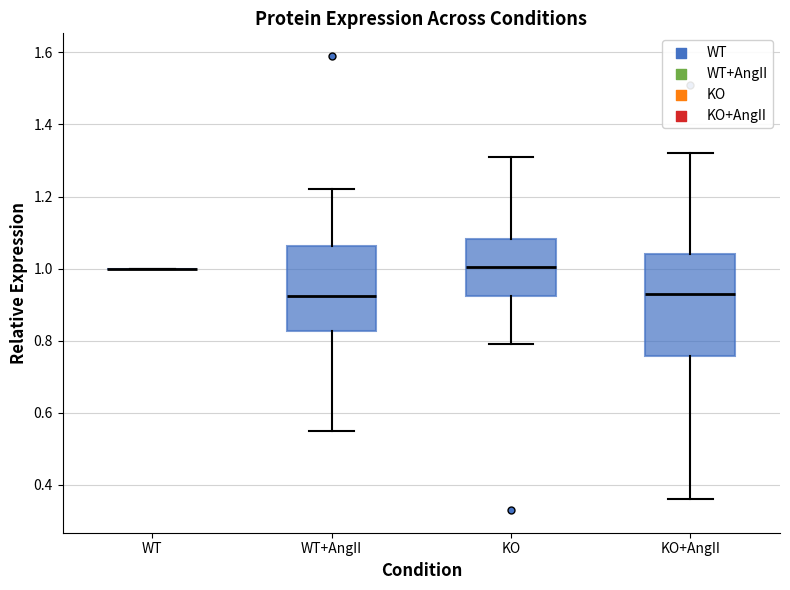

Comparing the boxes themselves (not the whiskers), which one is the tallest?

KO+AngII